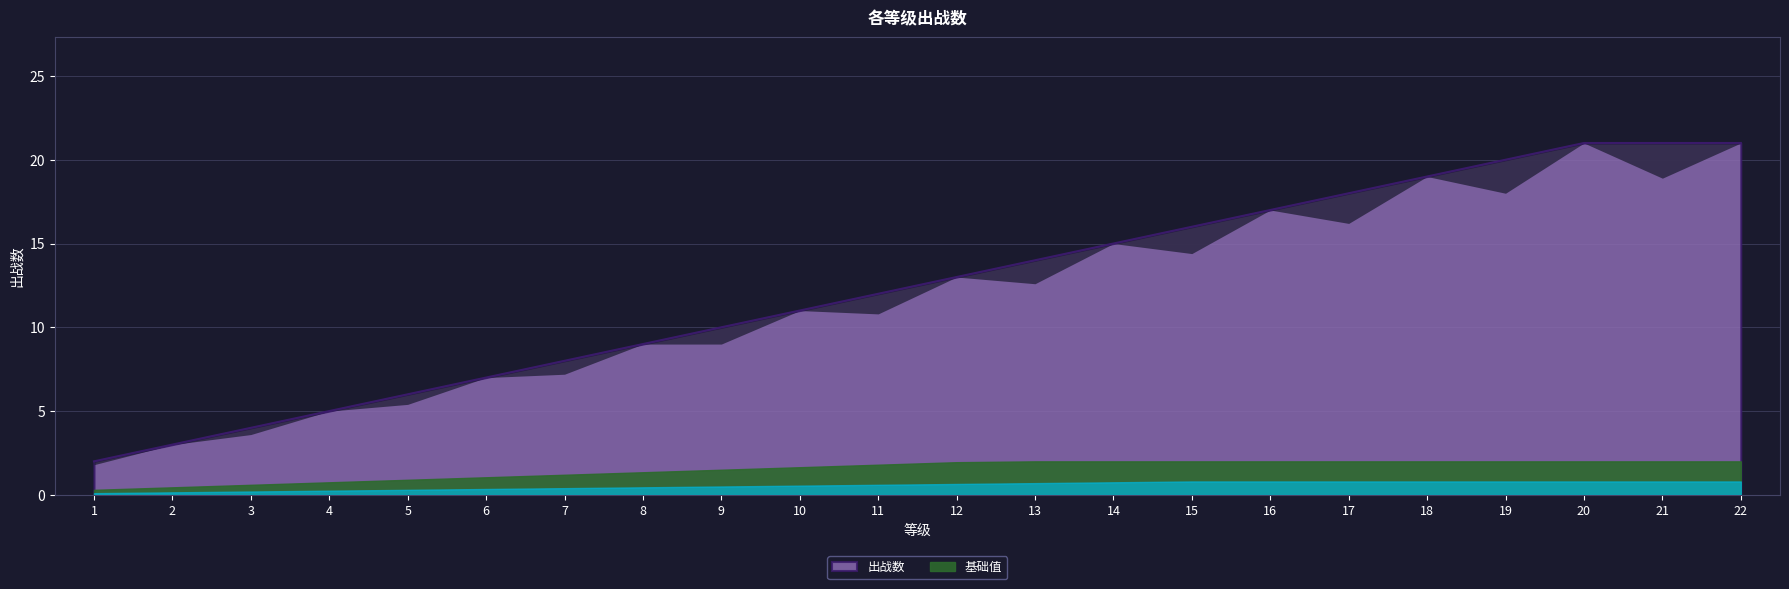

The 出战数 series shows 1 at 2. True or false?

False